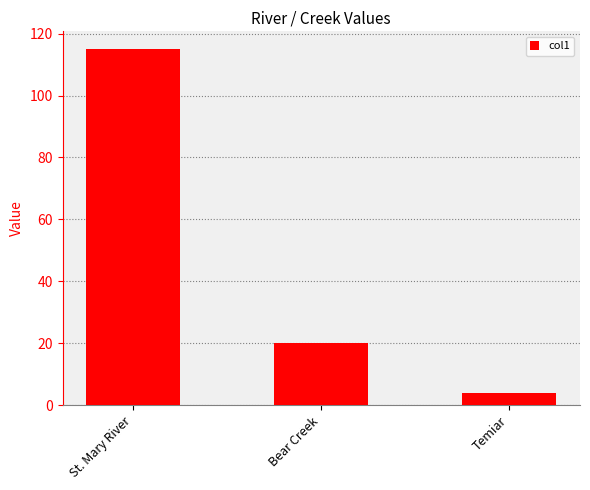

What is the value of the 1st bar from the left?

115.0